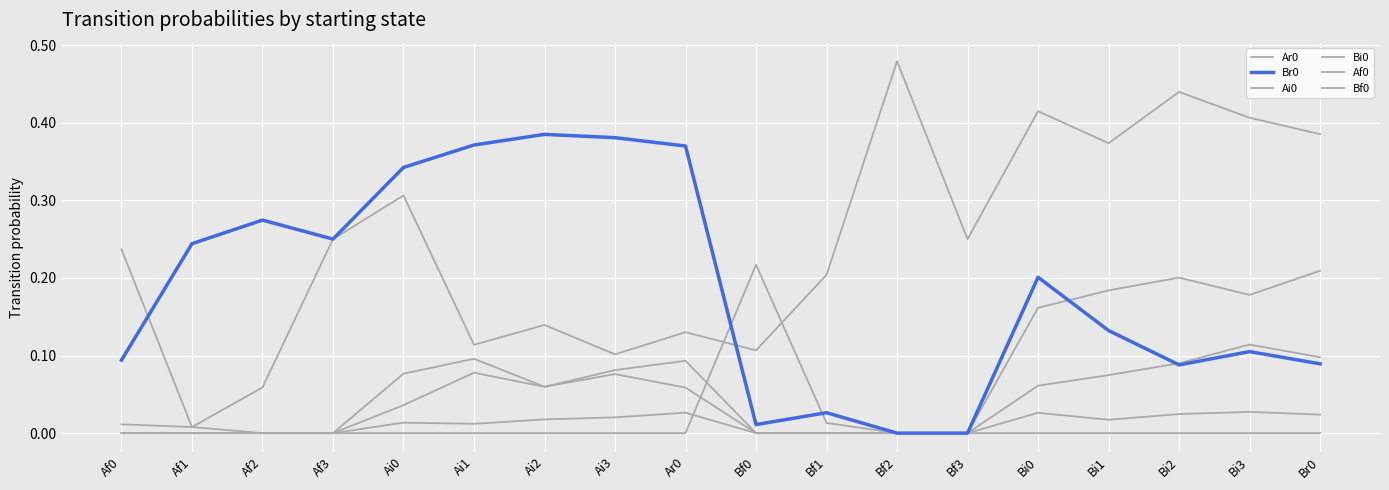

Reading left to right, transcribe all the data shown in this chart.

Ar0: 0.0	0.0	0.1	0.2	0.3	0.1	0.1	0.1	0.1	0.1	0.2	0.5	0.2	0.4	0.4	0.4	0.4	0.4
Br0: 0.1	0.2	0.3	0.2	0.3	0.4	0.4	0.4	0.4	0.0	0.0	0.0	0.0	0.2	0.1	0.1	0.1	0.1
Ai0: 0.0	0.0	0.0	0.0	0.0	0.1	0.1	0.1	0.1	0.0	0.0	0.0	0.0	0.0	0.0	0.0	0.0	0.0
Bi0: 0.0	0.0	0.0	0.0	0.0	0.0	0.0	0.0	0.0	0.0	0.0	0.0	0.0	0.2	0.2	0.2	0.2	0.2
Af0: 0.2	0.0	0.0	0.0	0.1	0.1	0.1	0.1	0.1	0.0	0.0	0.0	0.0	0.0	0.0	0.0	0.0	0.0
Bf0: 0.0	0.0	0.0	0.0	0.0	0.0	0.0	0.0	0.0	0.2	0.0	0.0	0.0	0.1	0.1	0.1	0.1	0.1